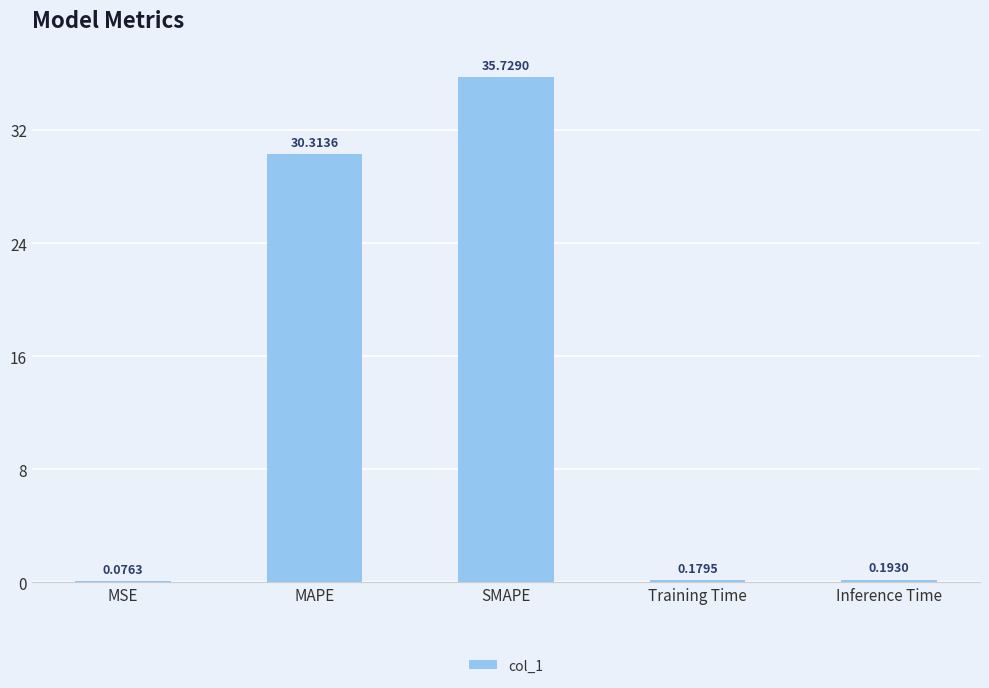

At which label is the value closest to 17?

MAPE